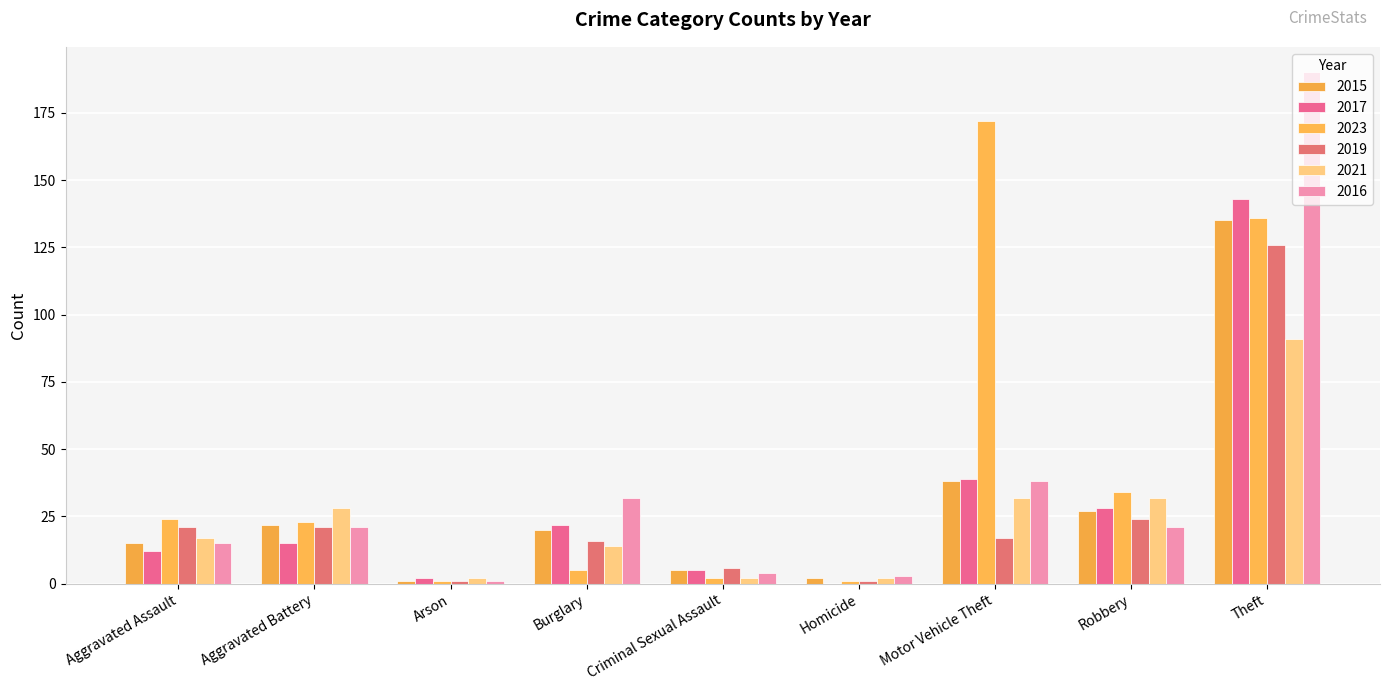

How many groups of bars are there?

9